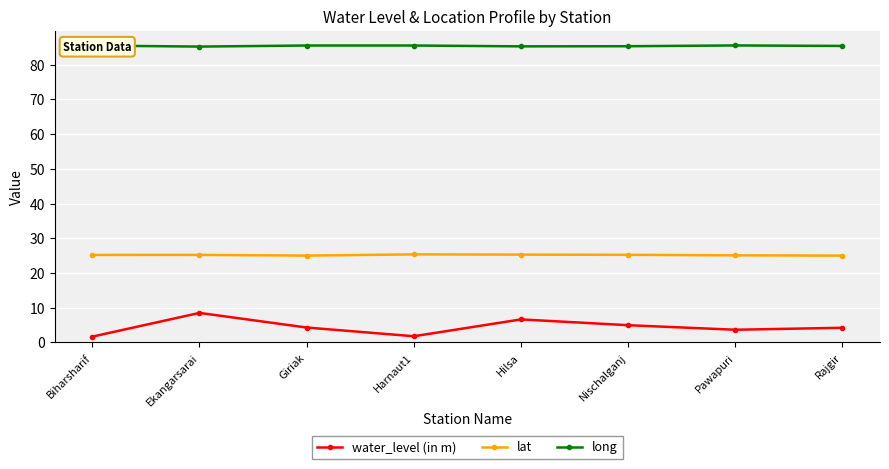

What is the minimum value for long?

85.2